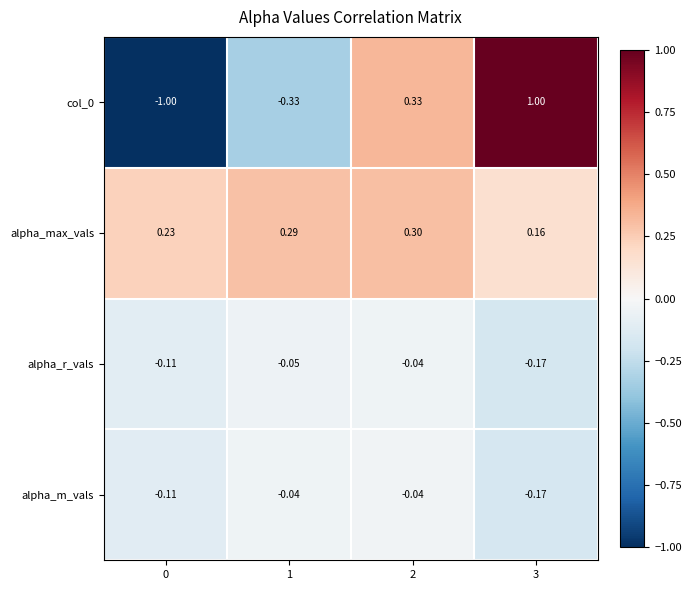

Which series has the largest total across all categories?

alpha_max_vals